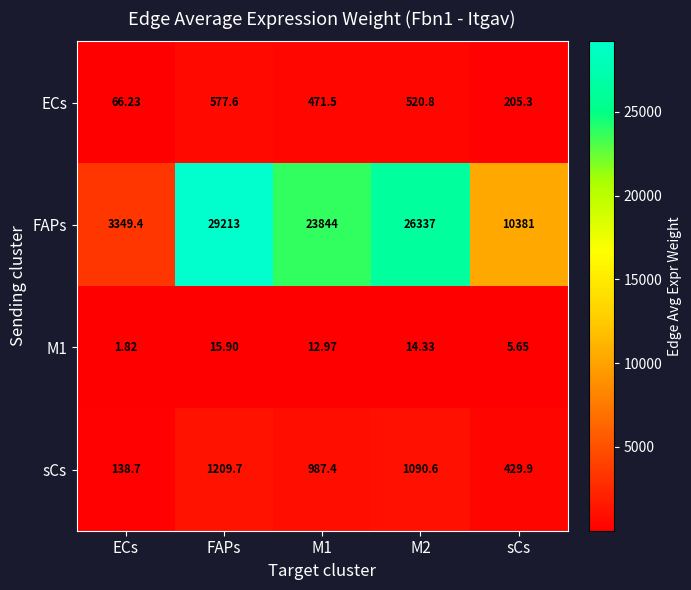

Which series has the largest range (max minus min)?

FAPs